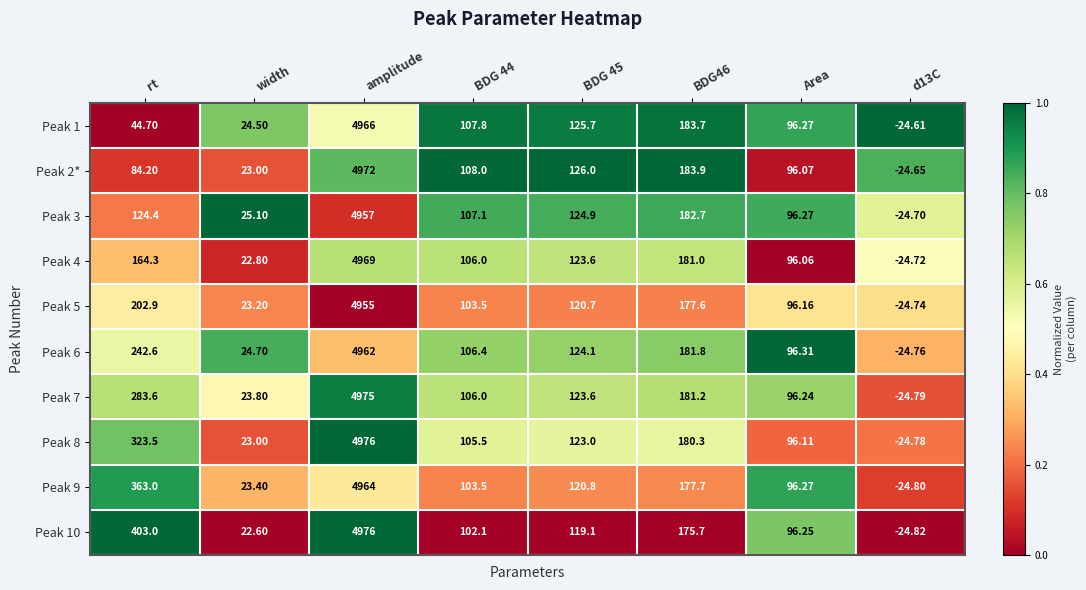

At which label does Peak 2* first exceed 108?

amplitude